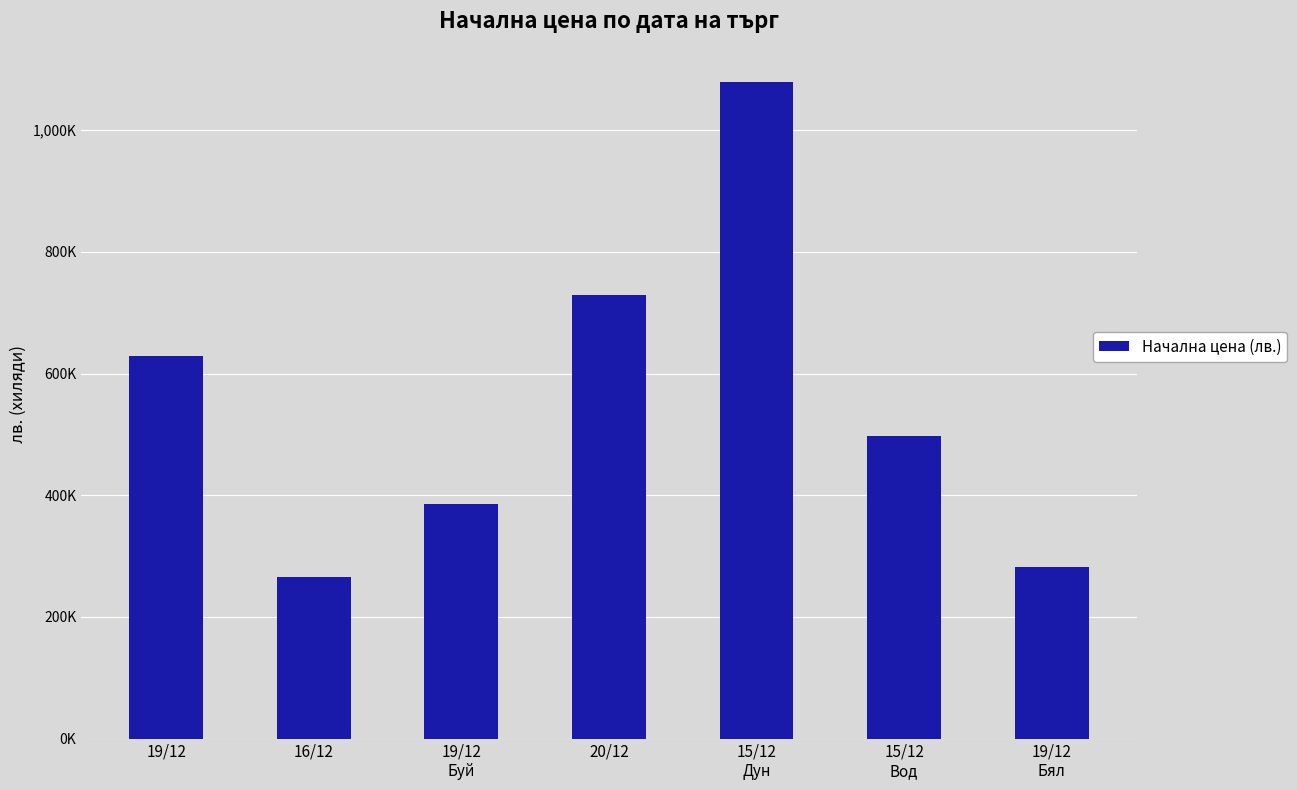

True or false: the data shows 621786 at 19/12
Буй.

False